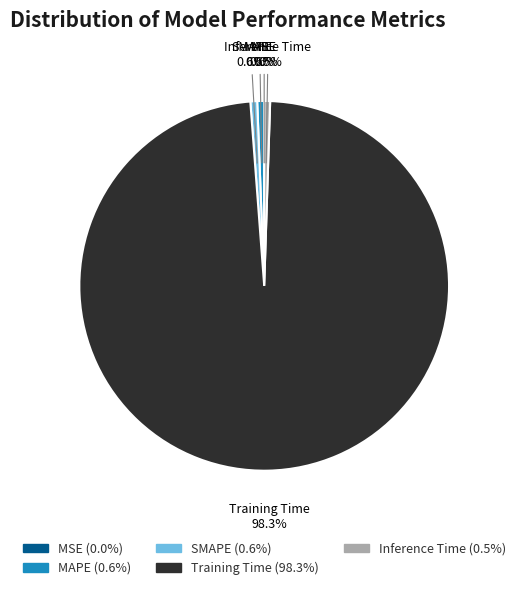

Between MAPE and Training Time, which is larger?

Training Time